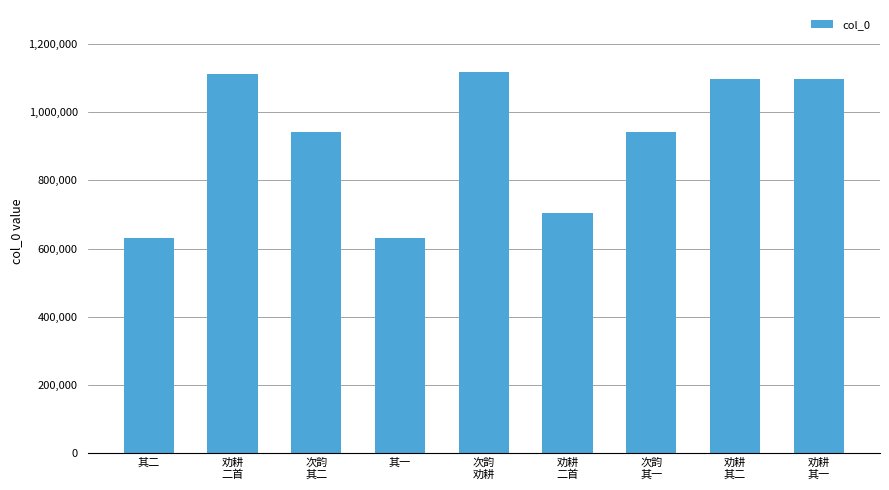

What is the difference between the values at 次韵
其二 and 劝耕
二首?

168747